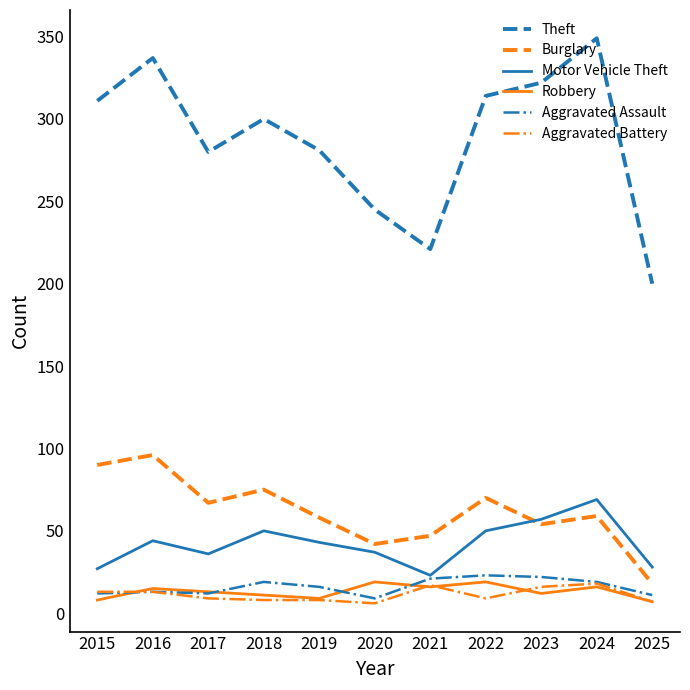

Is it true that Theft equals 143 at 2024?

False